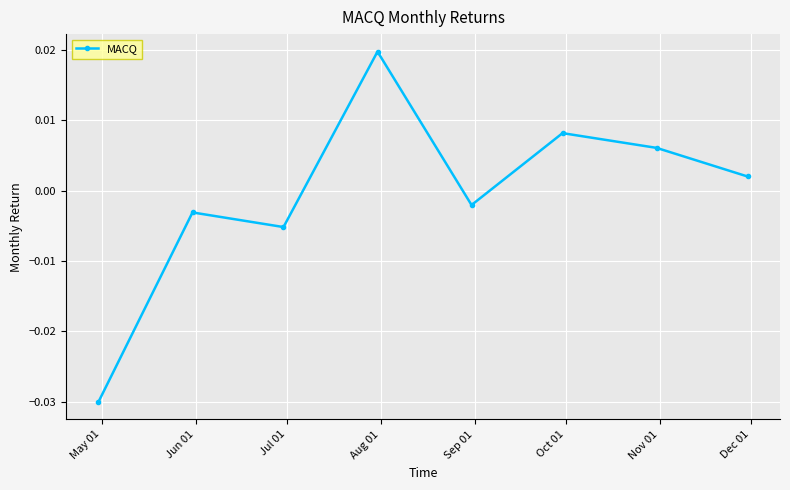

How many interior local valleys (lower than both neighbors) does the data have?

2